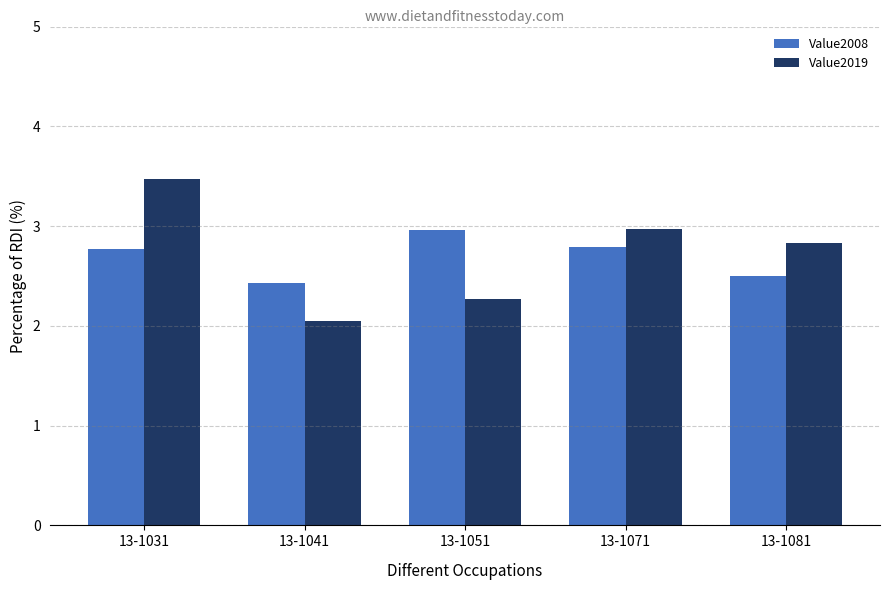

The value of Value2019 at 13-1041 is 3.4. True or false?

False